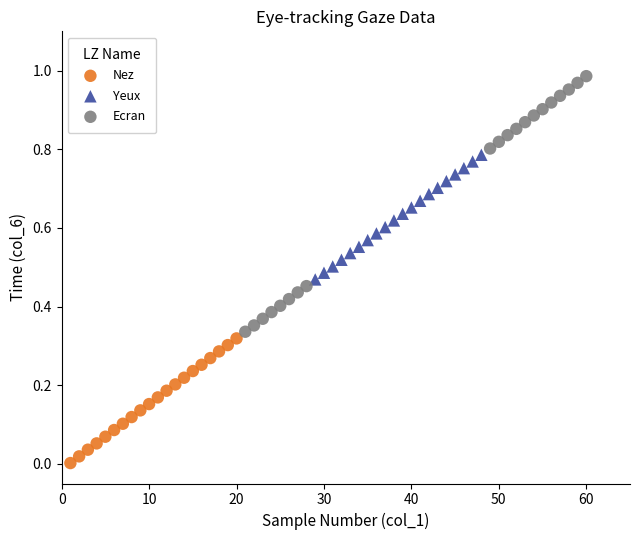

Which series contains the lowest Y value?

Nez